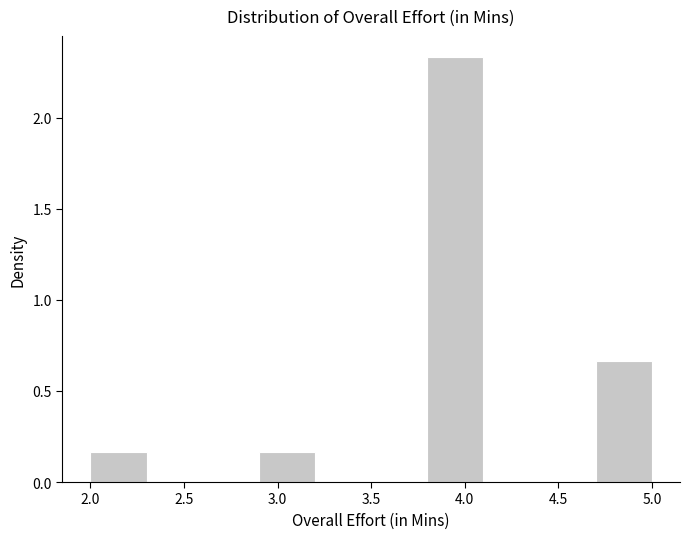

How tall is the bar that spans 3.8 to 4.1 on the x-axis? The values are not printed on the chart, so give them approximately, as read against the axis.

2.35